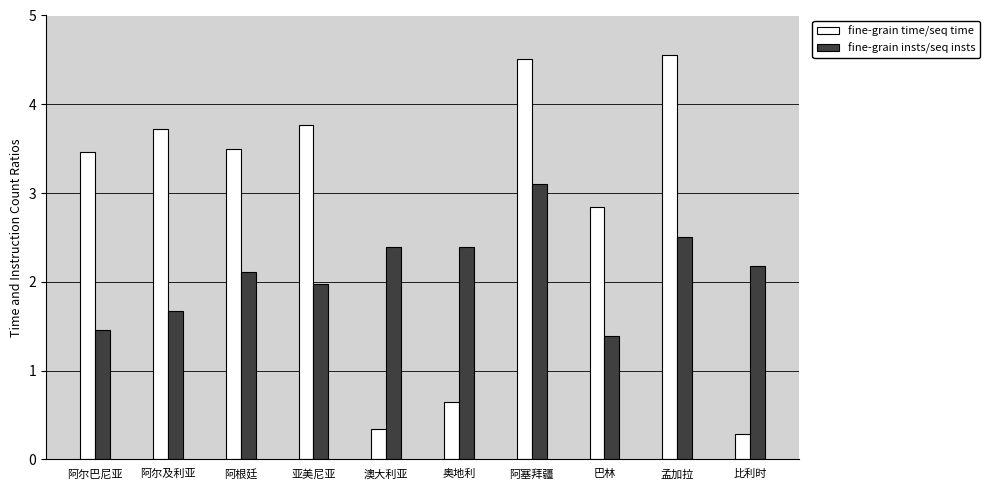

What is the difference between the maximum and minimum values in the fine-grain time/seq time series?

4.3